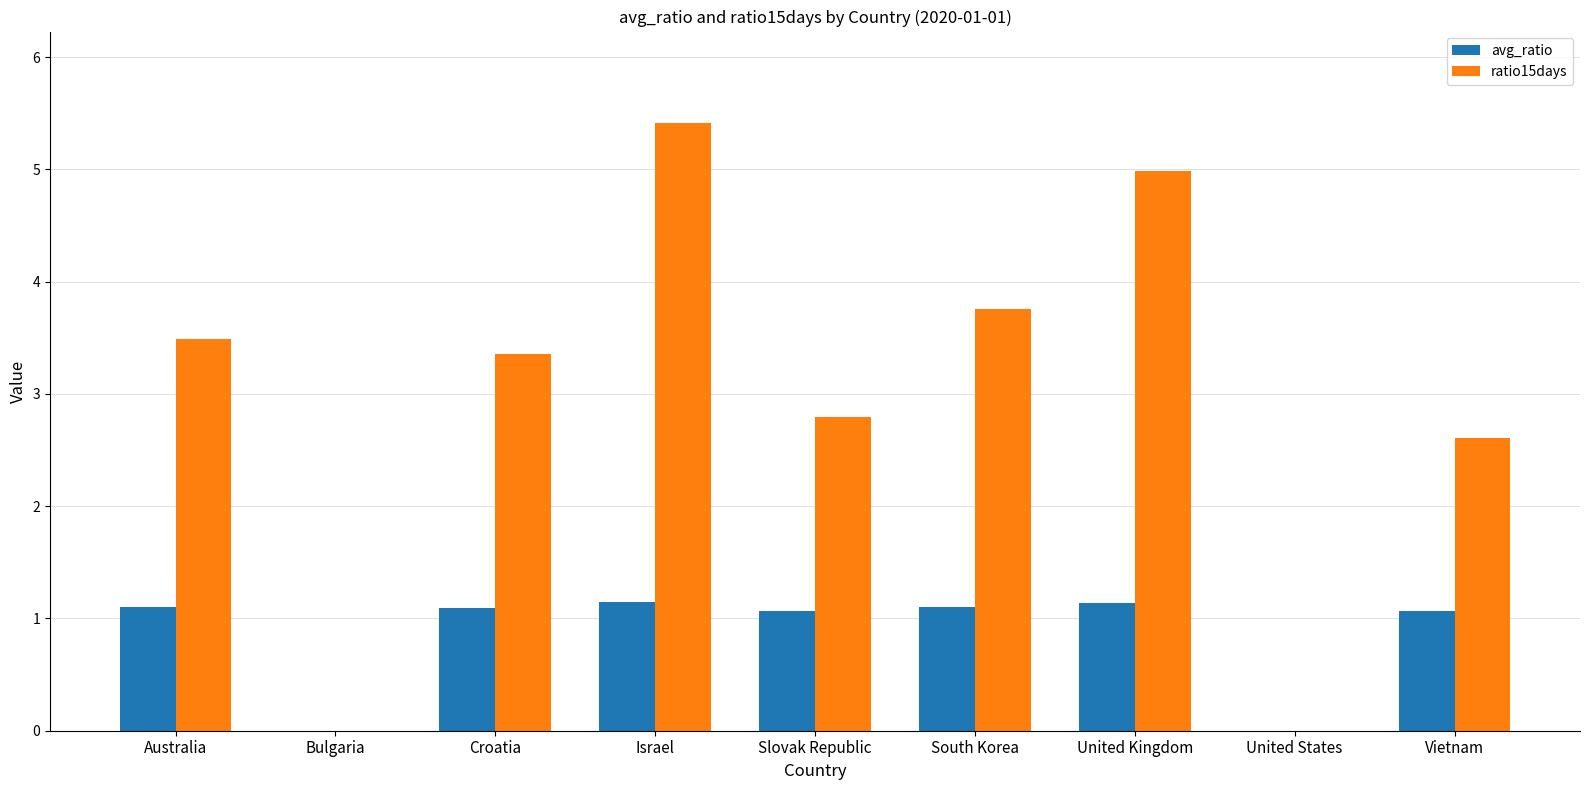

The ratio15days series shows 5.2 at Australia. True or false?

False